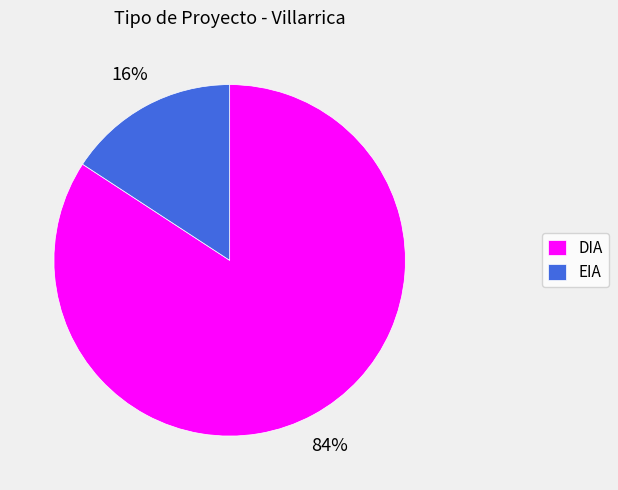

Which has a higher value, DIA or EIA?

DIA